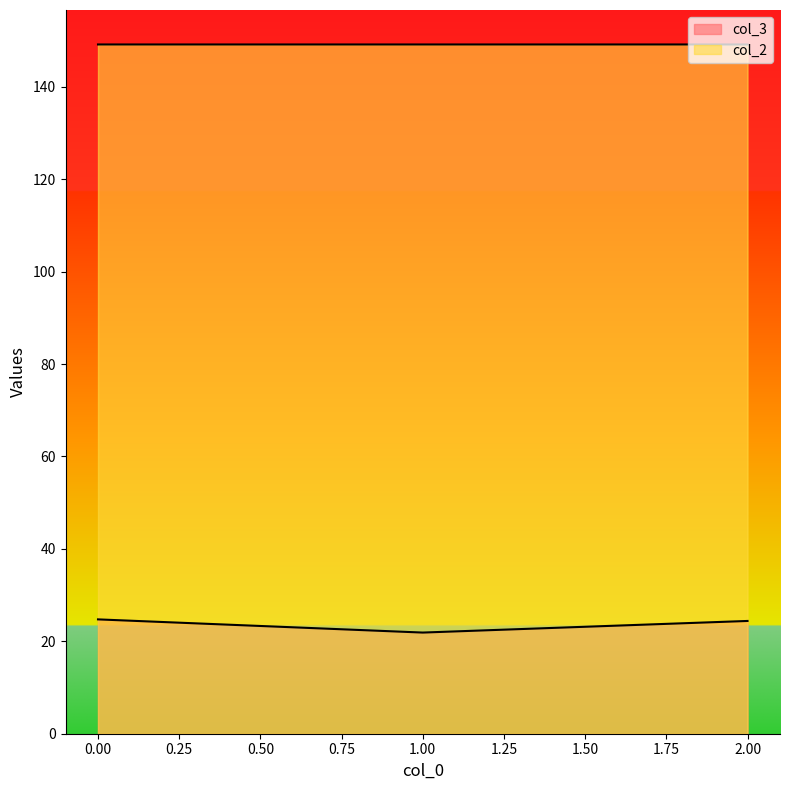

Reading left to right, transcribe all the data shown in this chart.

col_3: 0=24.7	1=21.9	2=24.4
col_2: 0=149.2	1=149.2	2=149.2